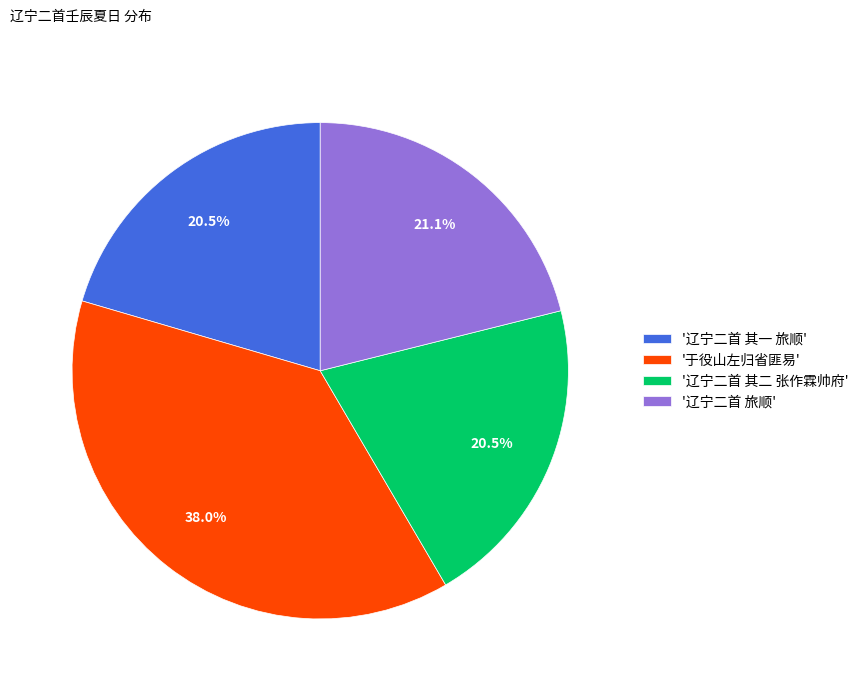

What is the largest slice in the pie chart?

'于役山左归省匪易'